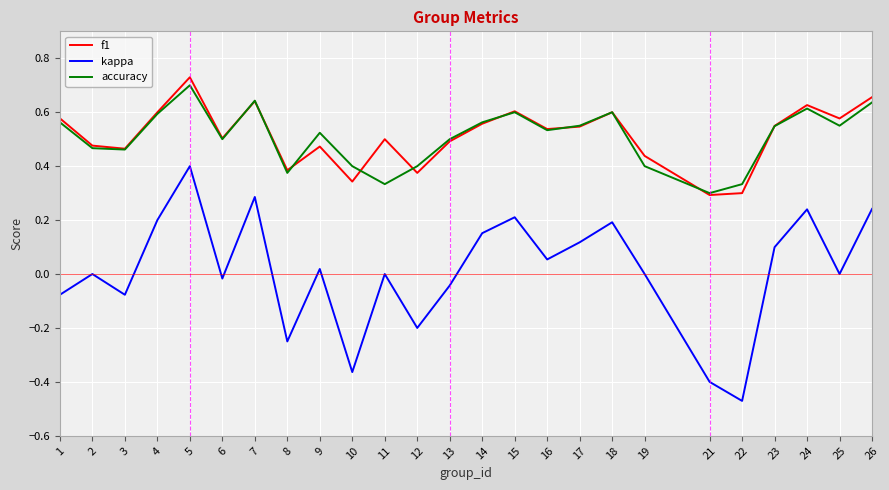

Does the chart display data point markers on the line(s)?

No